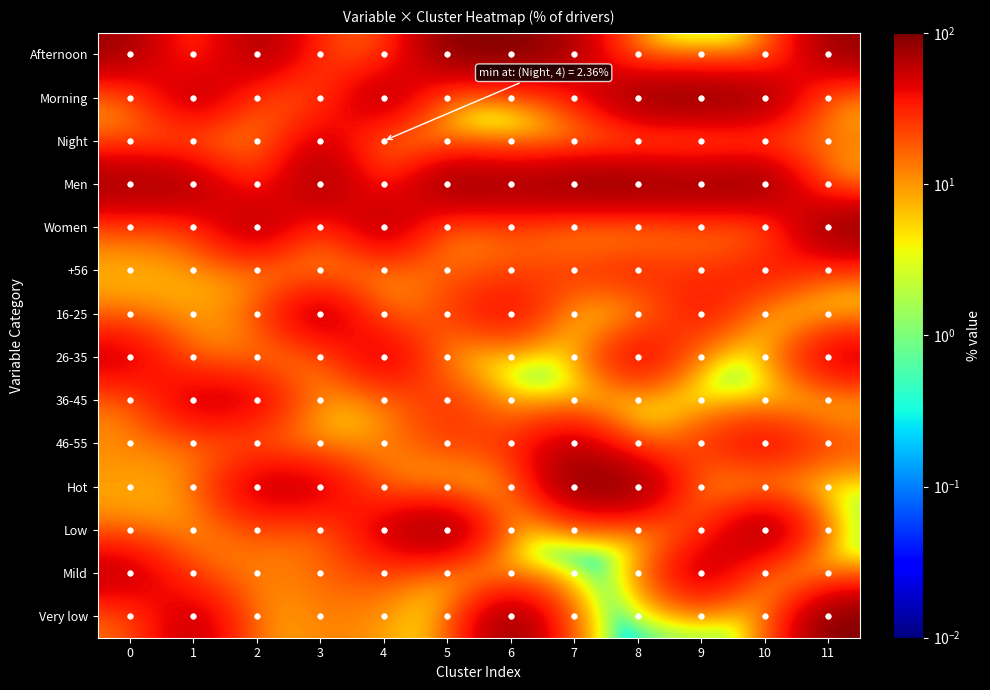

Reading left to right, transcribe all the data shown in this chart.

Afternoon: 0=79.5	1=12.3	2=80.8	3=23.6	4=11.6	5=94.5	6=100.0	7=68.5	8=0.0	9=0.0	10=0.0	11=83.8
Morning: 0=6.5	1=79.4	2=15.3	3=15.2	4=86.1	5=0.0	6=0.0	7=31.5	8=100.0	9=100.0	10=92.8	11=0.0
Night: 0=14.0	1=8.2	2=3.9	3=61.3	4=2.4	5=5.5	6=0.0	7=0.0	8=0.0	9=0.0	10=7.2	11=16.2
Men: 0=84.9	1=80.2	2=16.0	3=90.0	4=16.4	5=100.0	6=82.1	7=100.0	8=100.0	9=89.0	10=100.0	11=0.0
Women: 0=15.1	1=19.7	2=83.9	3=10.0	4=83.6	5=0.0	6=17.9	7=0.0	8=0.0	9=11.0	10=0.0	11=100.0
+56: 0=6.6	1=7.6	2=6.9	3=3.8	4=7.4	5=16.4	6=19.4	7=29.4	8=37.4	9=22.2	10=46.6	11=14.6
16-25: 0=10.7	1=7.8	2=14.5	3=81.2	4=5.0	5=24.6	6=51.4	7=0.0	8=0.0	9=47.7	10=0.0	11=0.0
26-35: 0=60.1	1=9.1	2=11.1	3=7.0	4=69.2	5=0.0	6=0.0	7=0.0	8=62.6	9=0.0	10=0.0	11=62.1
36-45: 0=11.0	1=62.9	2=53.5	3=5.2	4=6.8	5=34.0	6=0.0	7=0.0	8=0.0	9=0.0	10=0.0	11=0.0
46-55: 0=11.5	1=12.6	2=13.9	3=2.8	4=11.6	5=25.0	6=29.2	7=70.4	8=0.0	9=30.0	10=53.4	11=23.2
Hot: 0=8.3	1=7.9	2=64.4	3=62.0	4=9.7	5=0.0	6=0.0	7=100.0	8=100.0	9=0.0	10=0.0	11=0.0
Low: 0=10.6	1=7.8	2=19.7	3=8.9	4=58.0	5=100.0	6=0.0	7=0.0	8=0.0	9=18.0	10=100.0	11=0.0
Mild: 0=68.0	1=16.1	2=10.6	3=15.9	4=22.6	5=0.0	6=0.0	7=0.0	8=0.0	9=82.0	10=0.0	11=0.0
Very low: 0=13.0	1=68.3	2=5.4	3=13.1	4=9.7	5=0.0	6=100.0	7=0.0	8=0.0	9=0.0	10=0.0	11=100.0